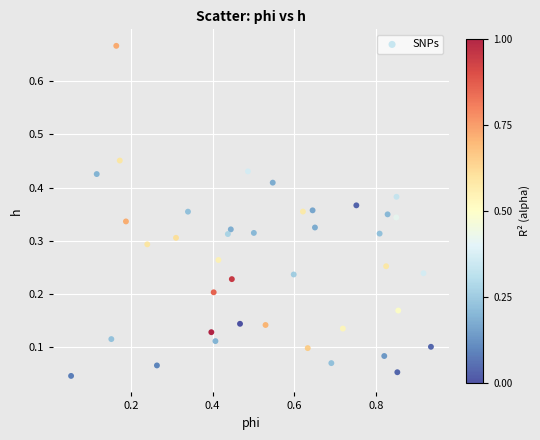

What is the range of X values (max minus min)?

0.9